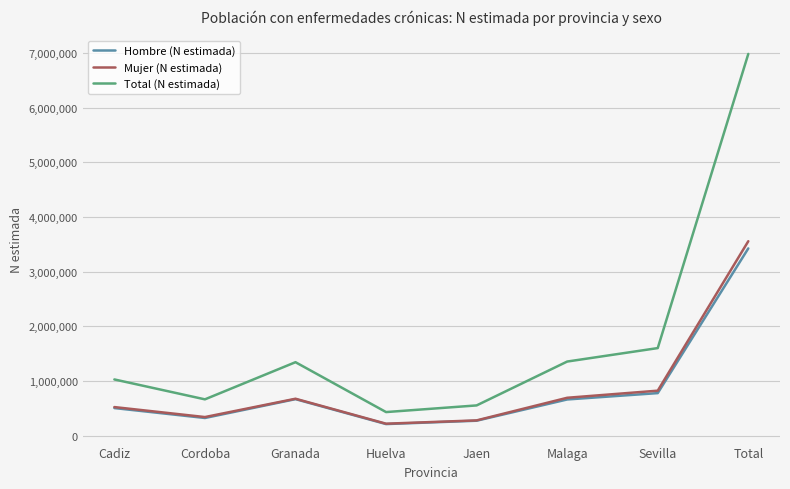

What is the difference between the highest and lowest values at Cadiz?

523765